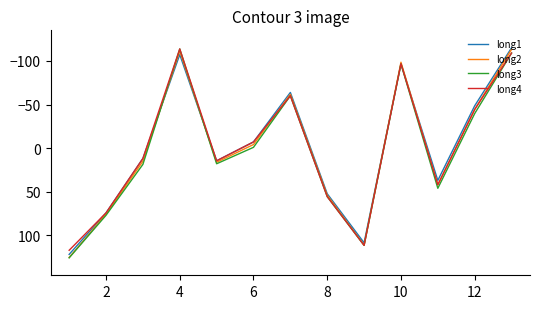

What is the highest value of the long2 series?

125.4